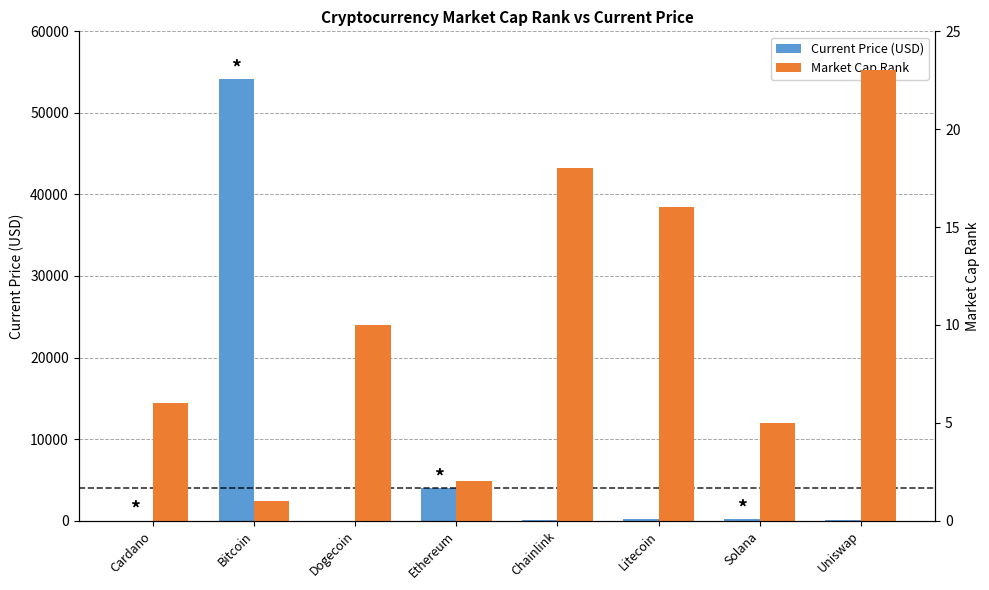

The Current Price (USD) series shows 19.0 at Uniswap. True or false?

True